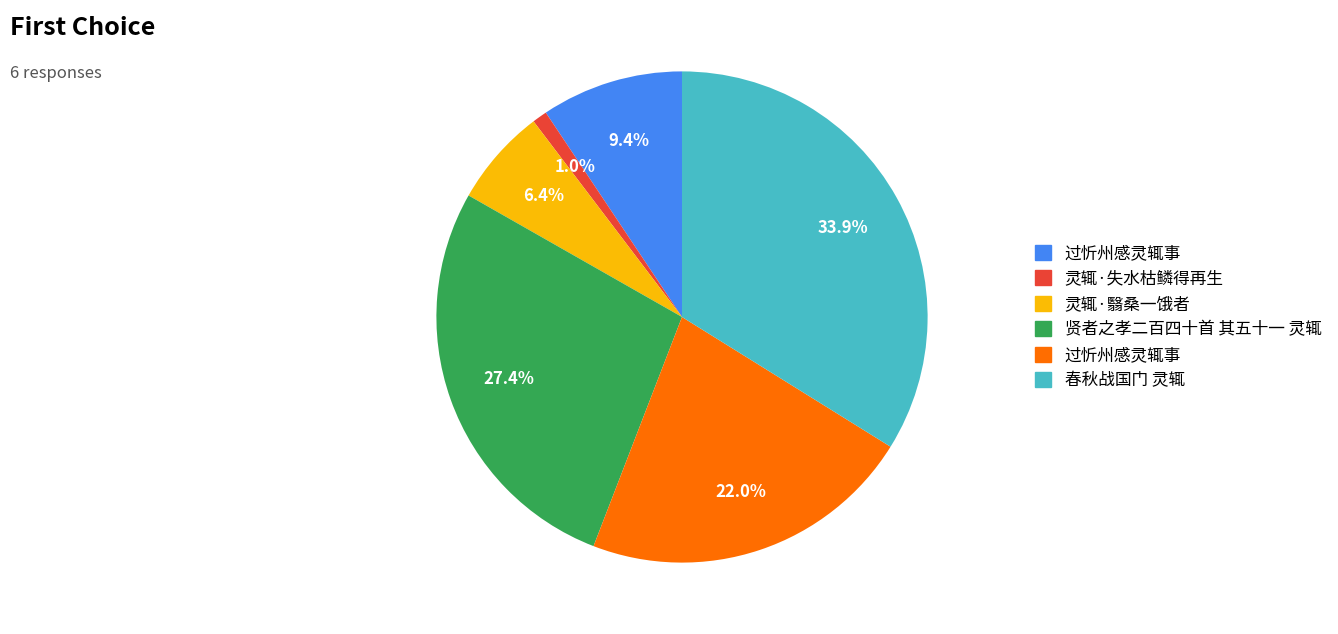

Is there a majority slice in this chart?

No